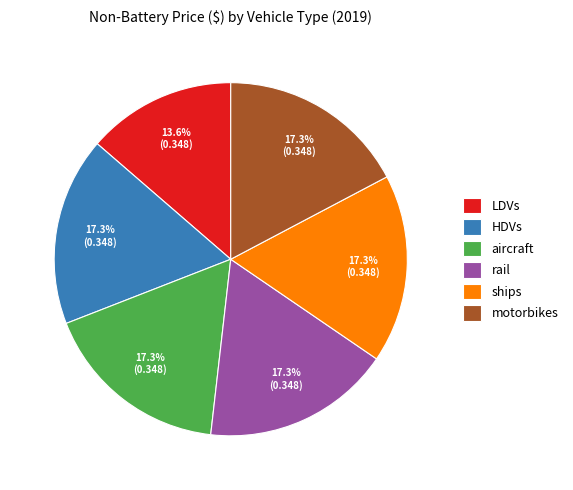

Does LDVs account for over 50% of the chart?

No